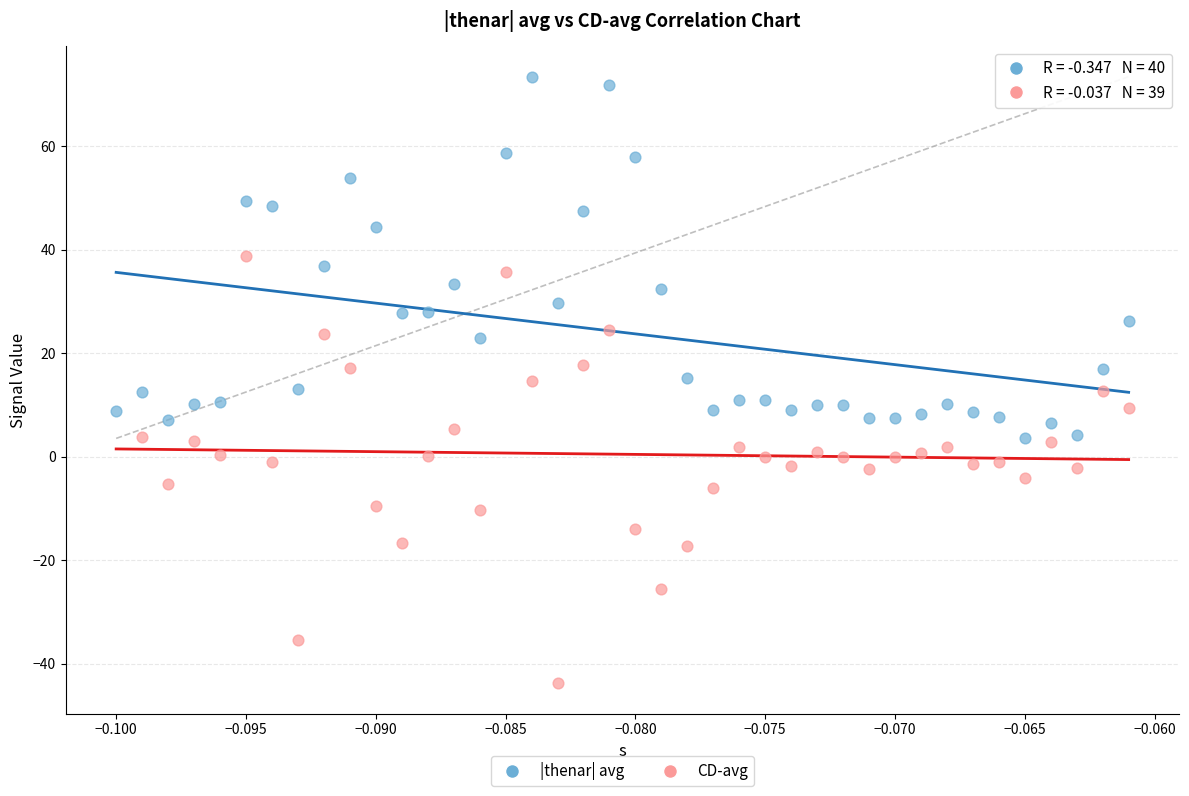

Which series contains the lowest Y value?

CD-avg